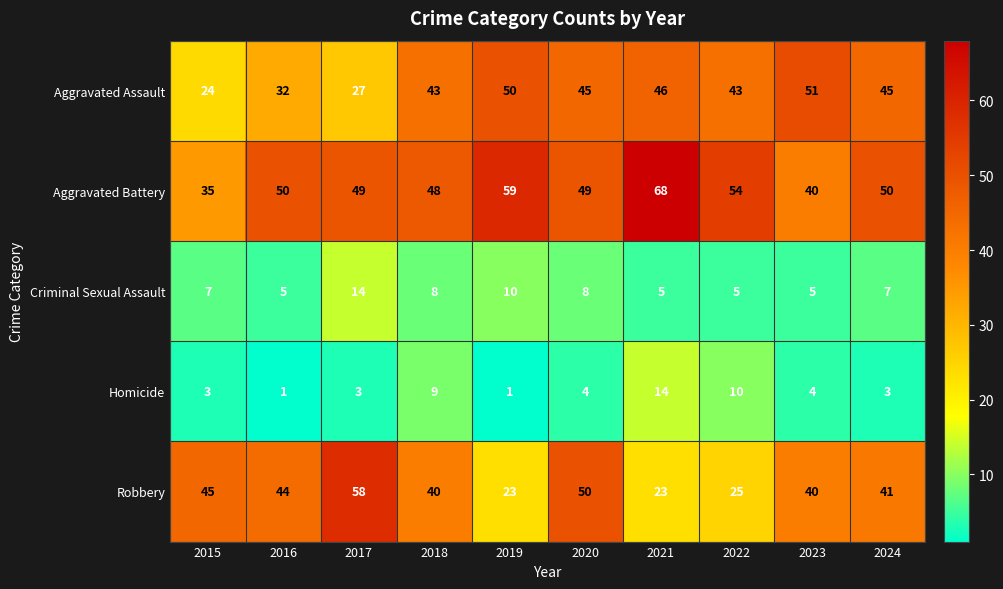

True or false: Aggravated Battery has a value of 87 at 2022.

False